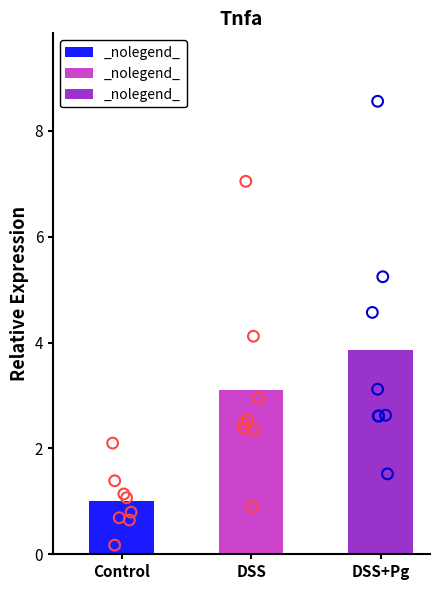

Which series reaches the minimum Y coordinate?

Control